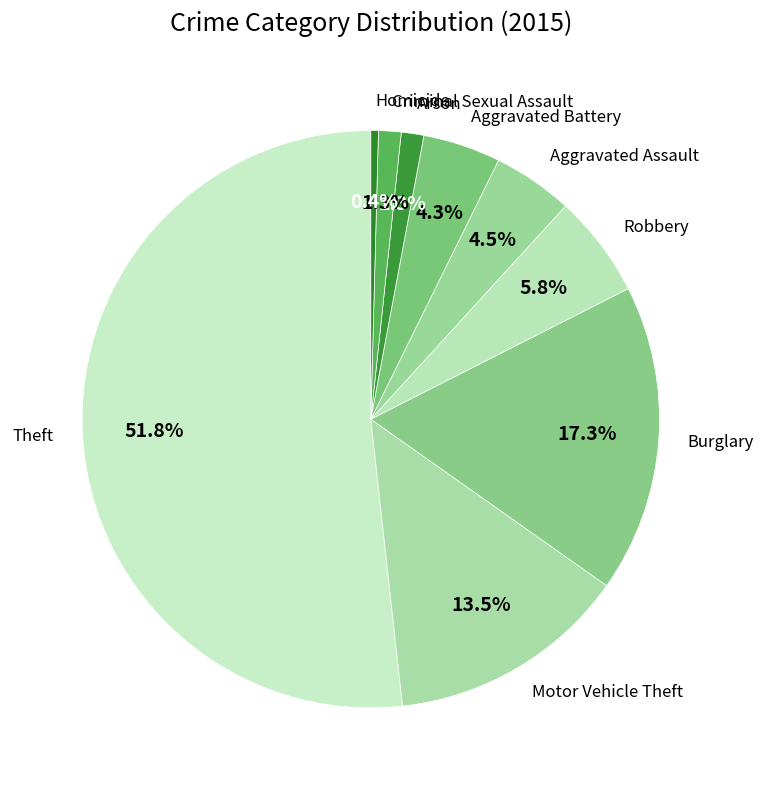

To the nearest percent, what is the difference between the largest and smallest slice percentages?

51%